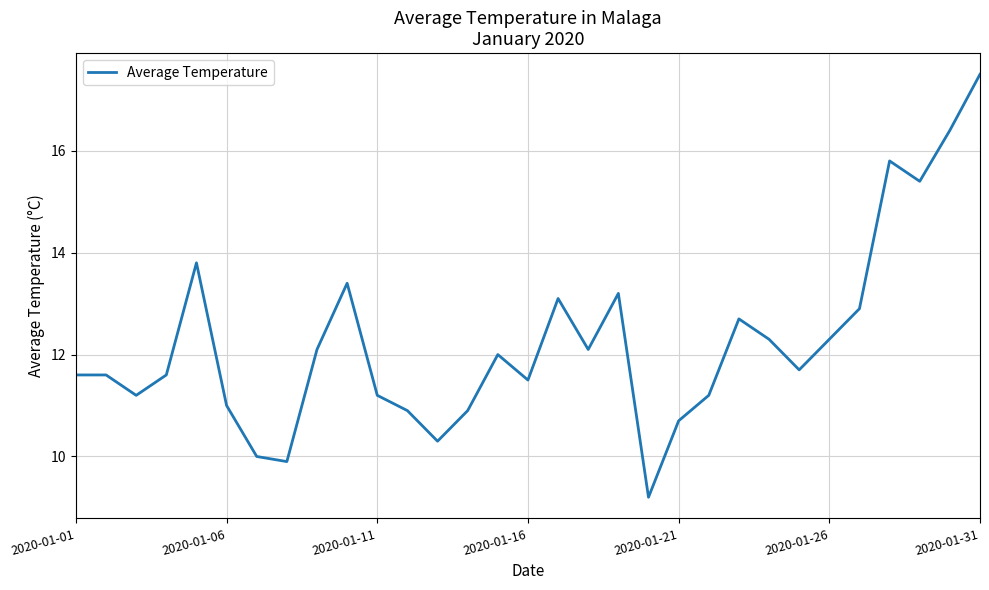

What is the difference between the maximum and minimum values?

8.3